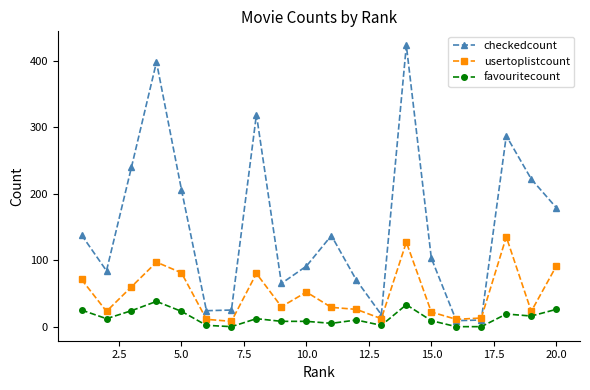

Which series has the widest spread of values?

checkedcount